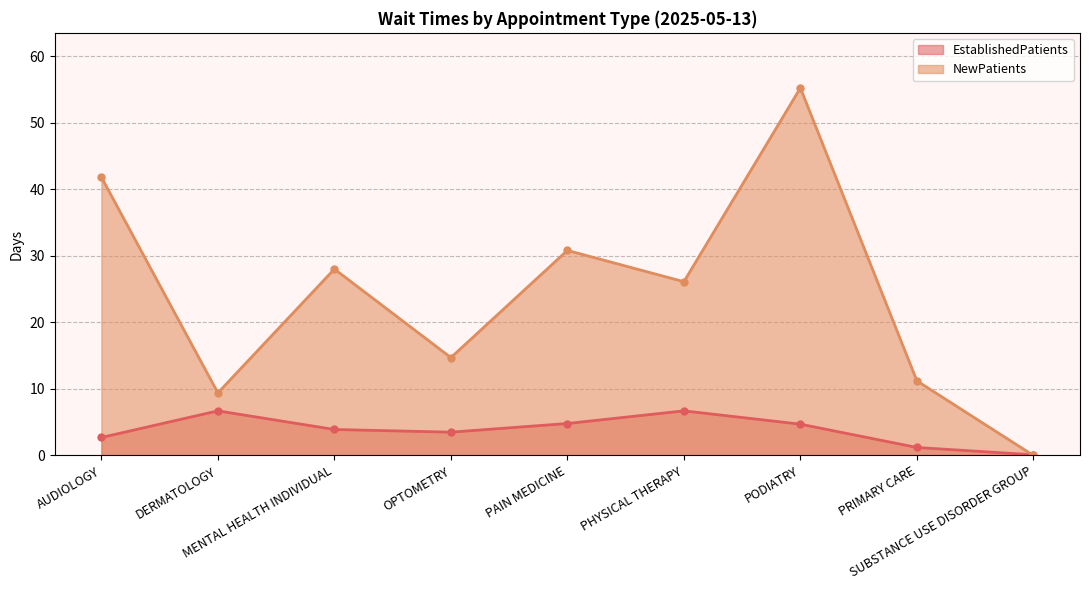

What is the difference between the maximum and second lowest values in the EstablishedPatients series?

5.5